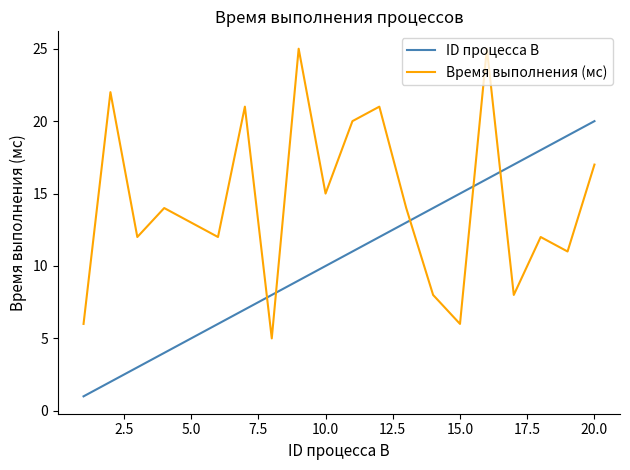

How many times do ID процесса B and Время выполнения (мс) cross each other?

5